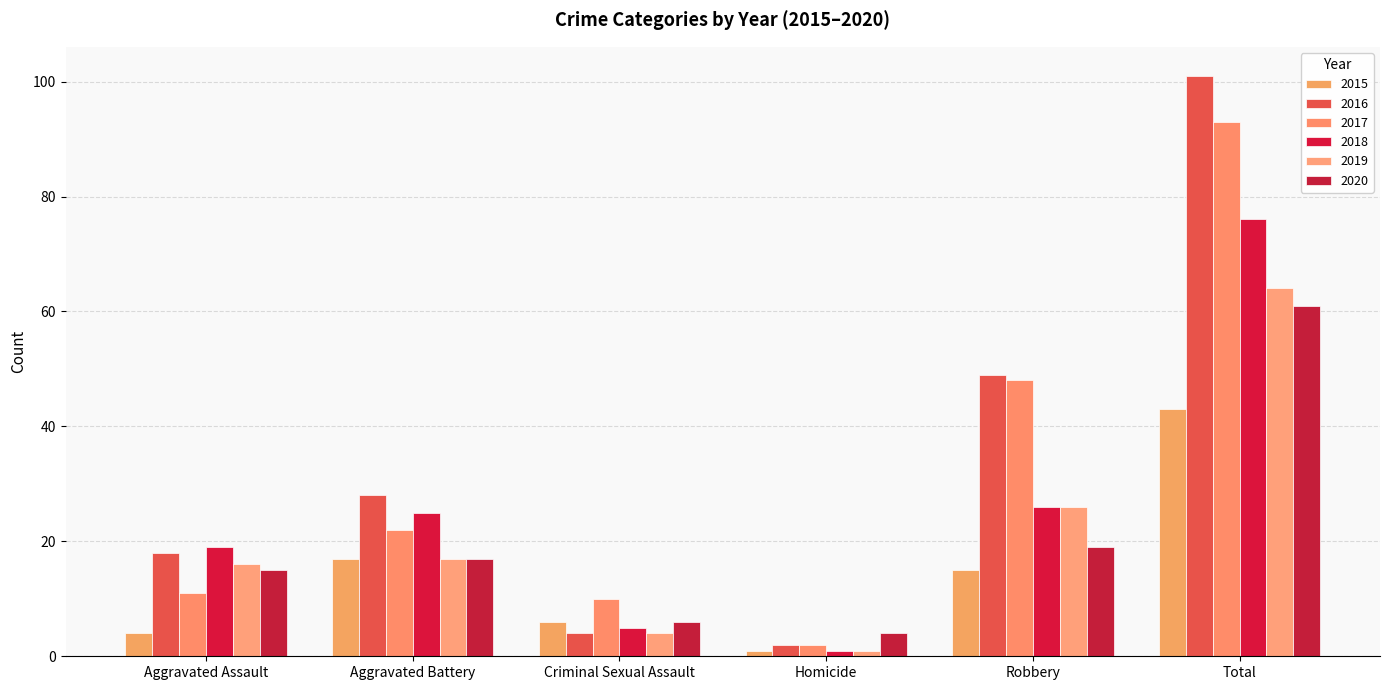

Reading left to right, list all the values displayed in this chart.

2015: 4	17	6	1	15	43
2016: 18	28	4	2	49	101
2017: 11	22	10	2	48	93
2018: 19	25	5	1	26	76
2019: 16	17	4	1	26	64
2020: 15	17	6	4	19	61